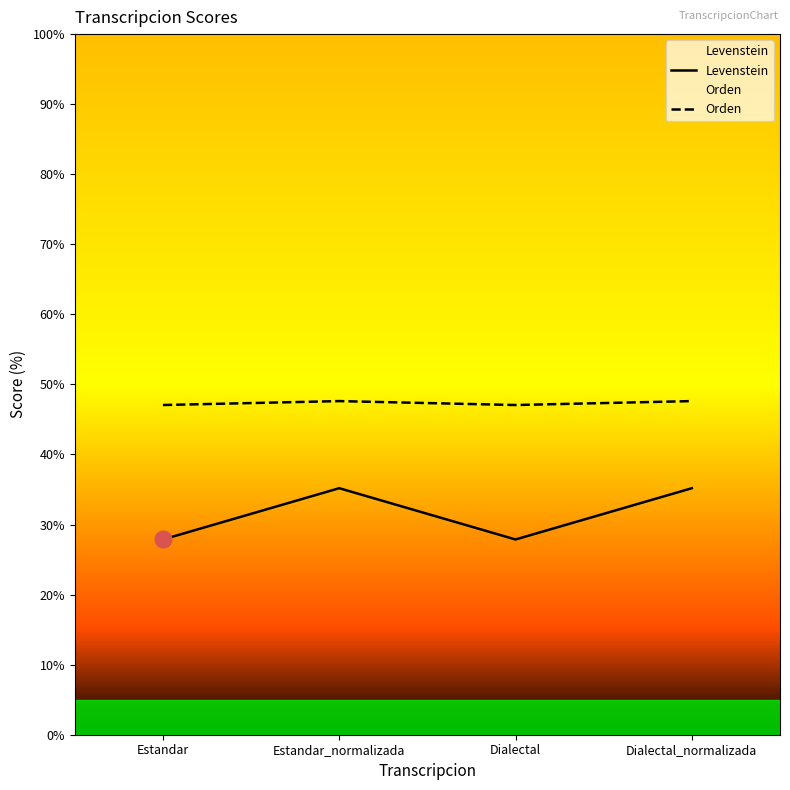

The value of Levenstein at Estandar_normalizada is 35.2. True or false?

True